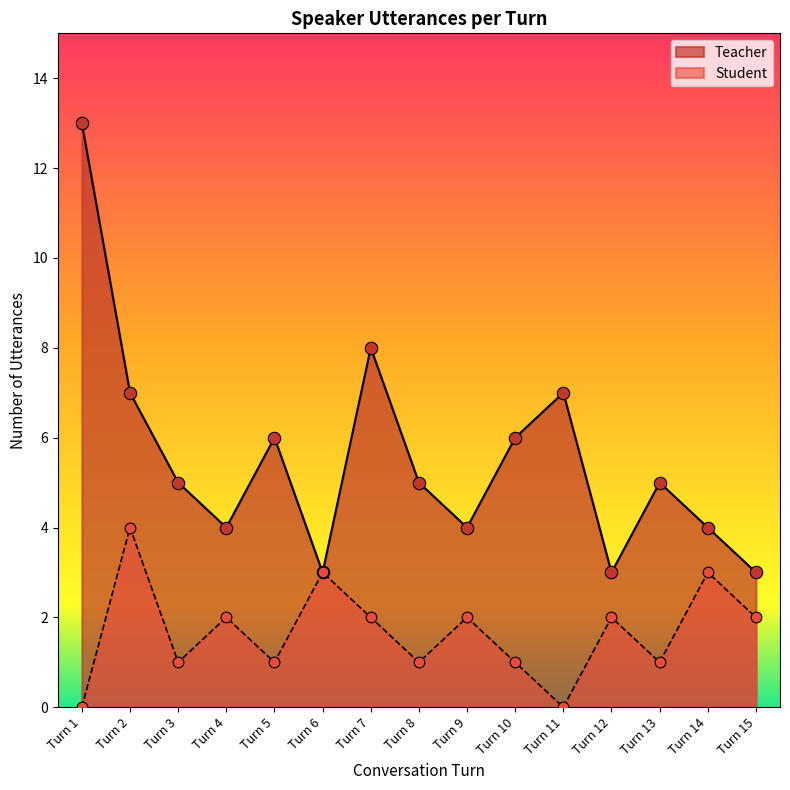

What are all the series names shown in the legend?

Teacher, Student